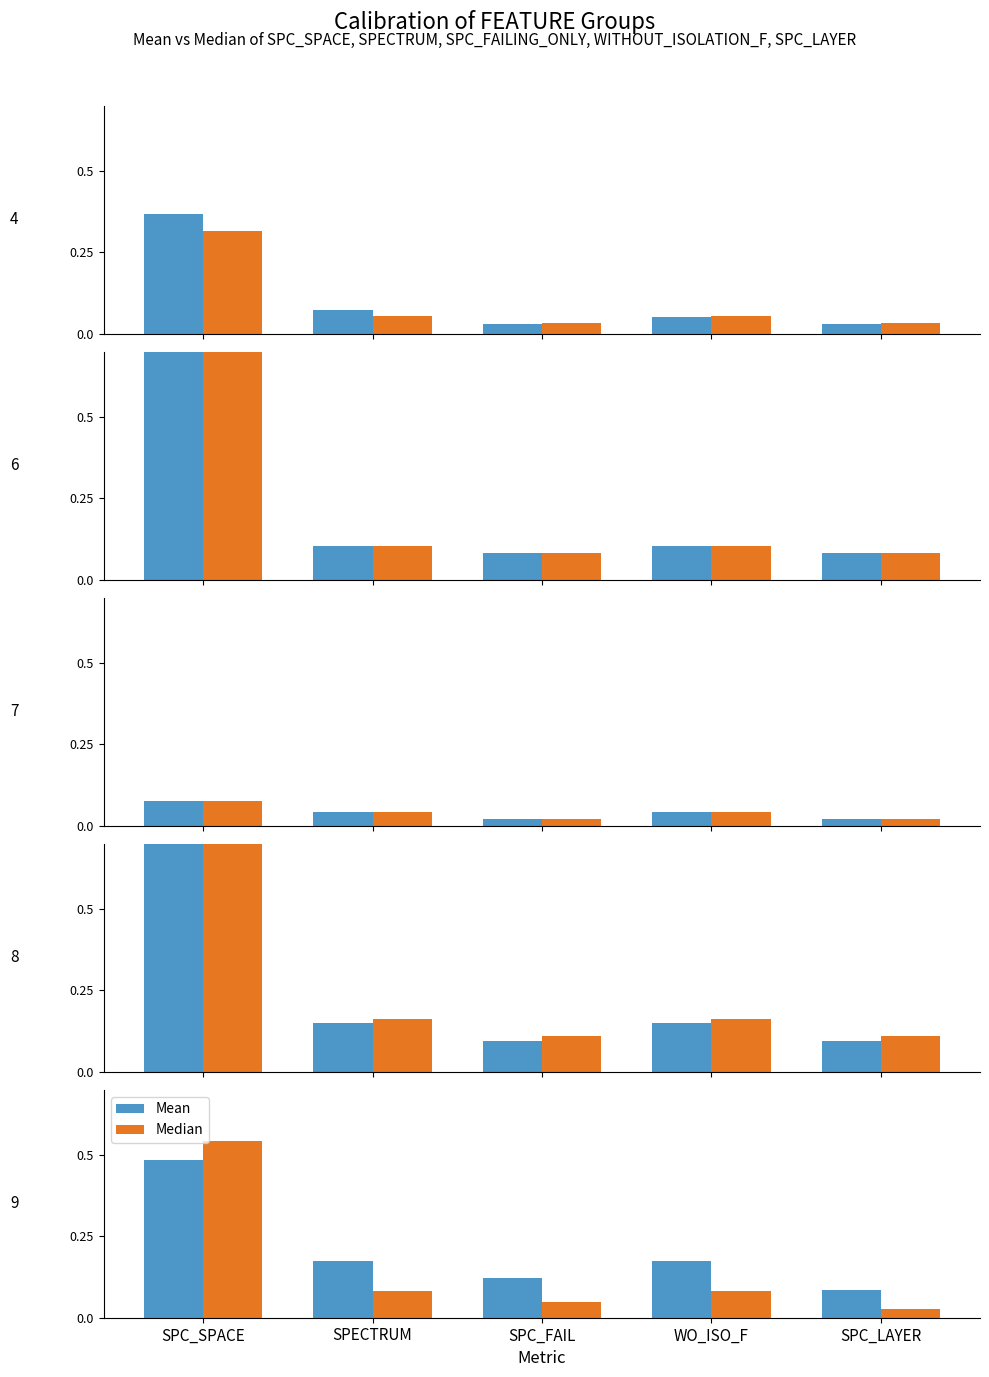

Is the value of Mean at SPECTRUM greater than the value of Median at SPECTRUM?

Yes